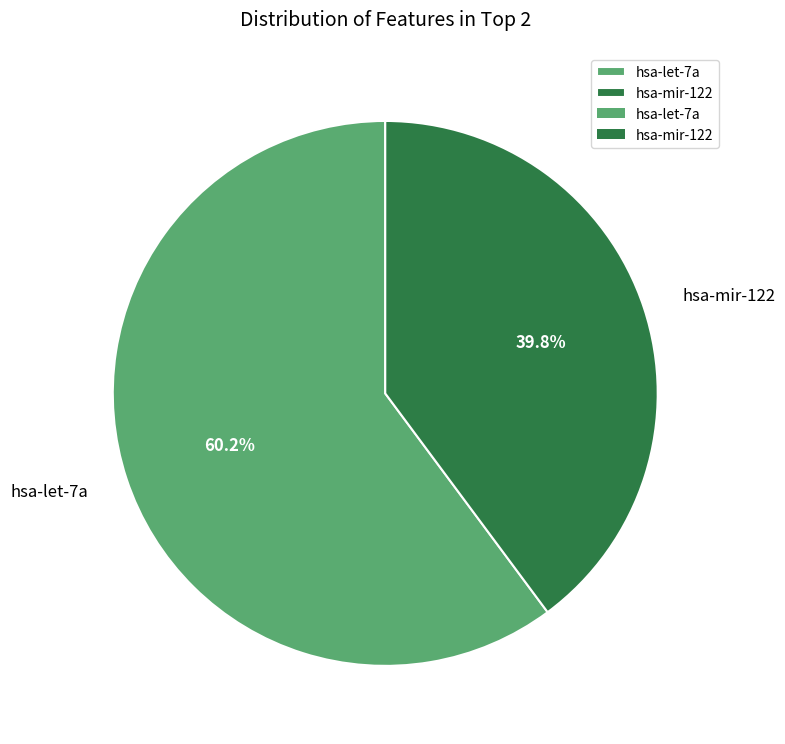

Which slice represents more than half of the pie?

hsa-let-7a